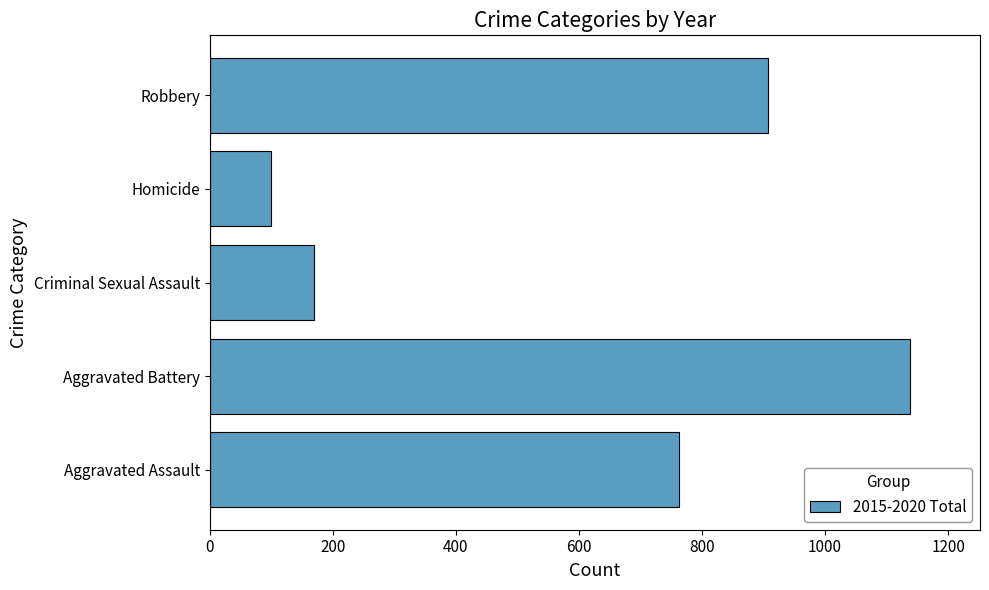

What is the difference between the maximum and minimum values?

1039